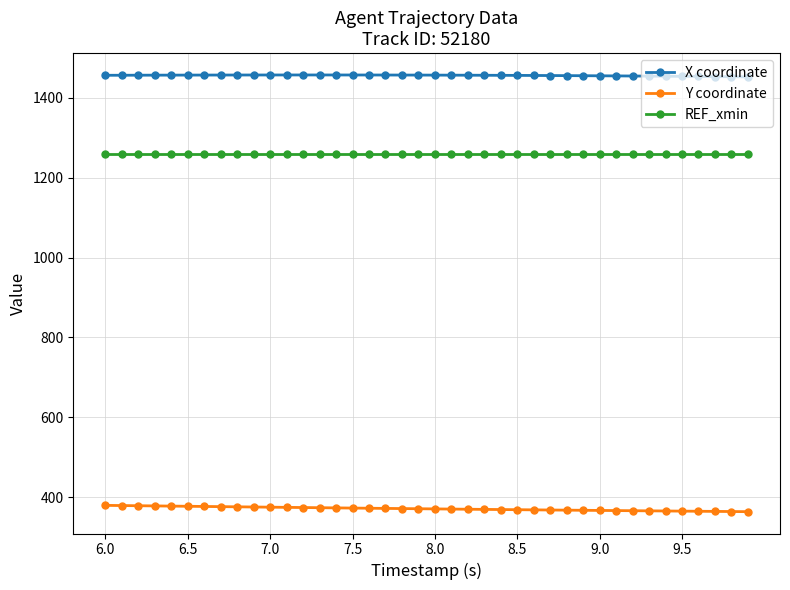

What is the highest value of the X coordinate series?

1457.3